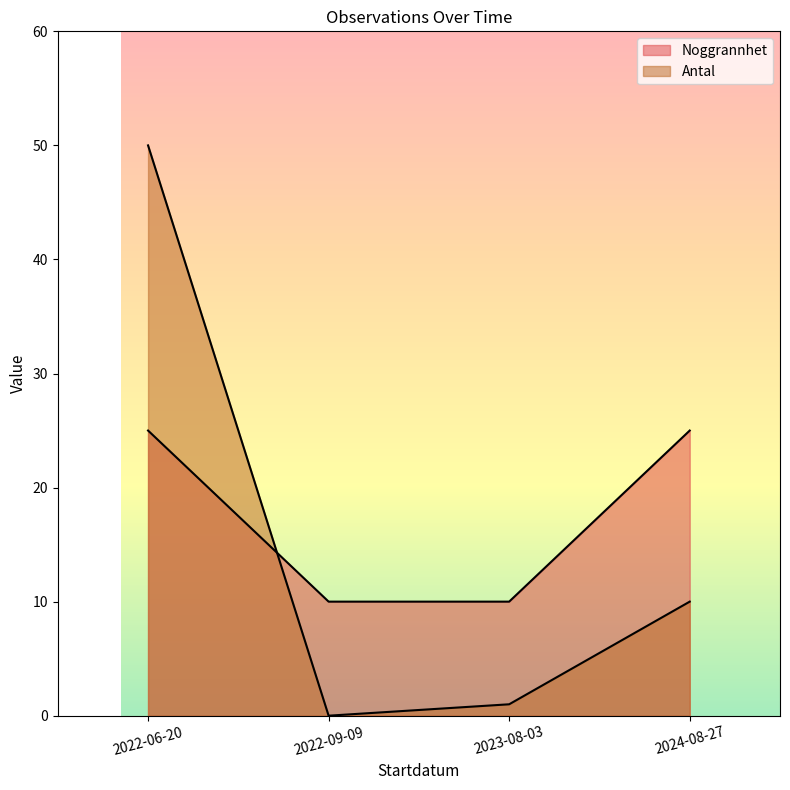

Which category has the lowest value in the Antal series?

2022-09-09